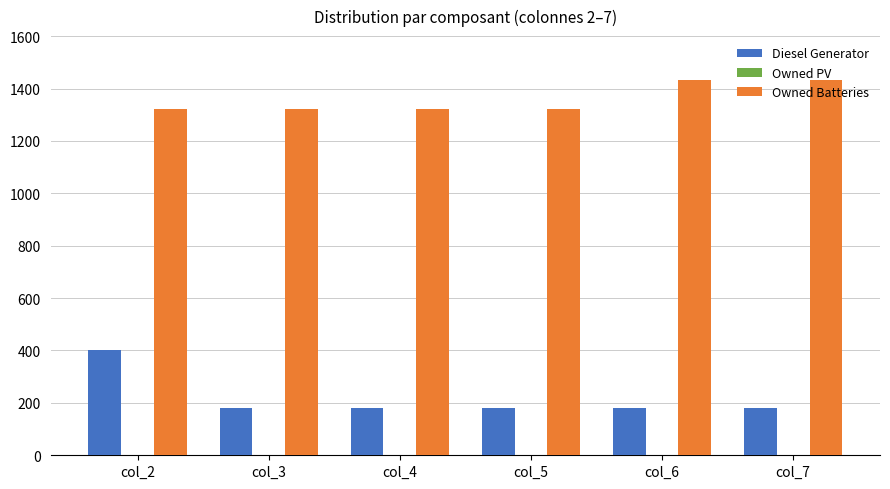

What is the sum of all Diesel Generator values?

1310